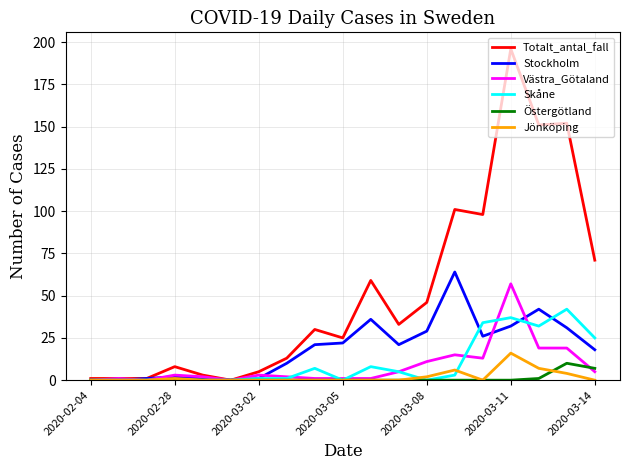

What is the maximum value shown in the chart?

196